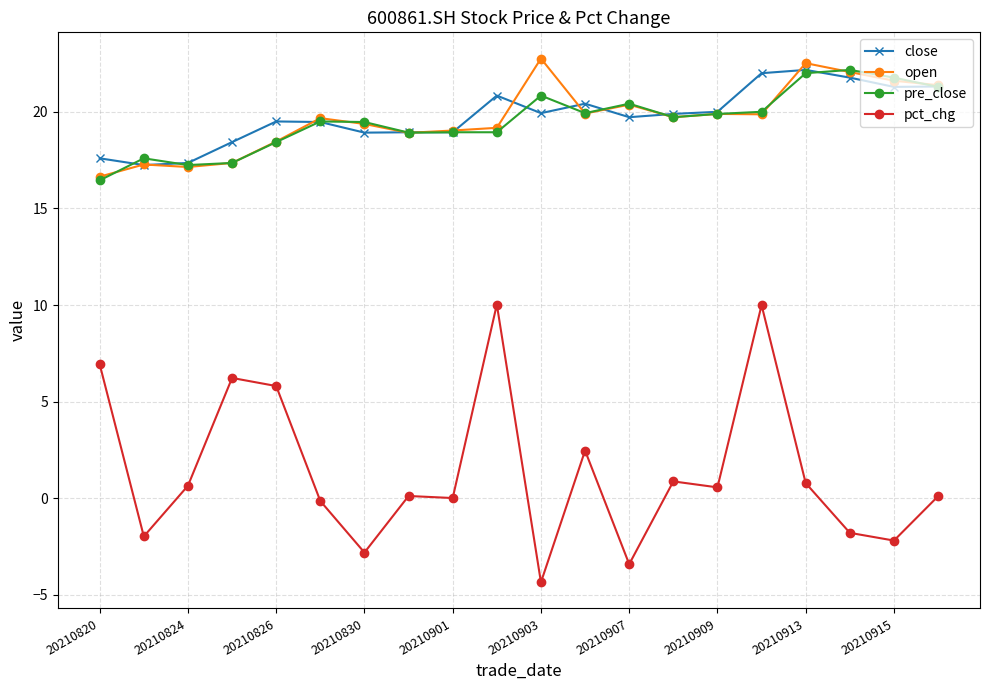

What is the difference between the maximum and minimum values in the pre_close series?

5.7